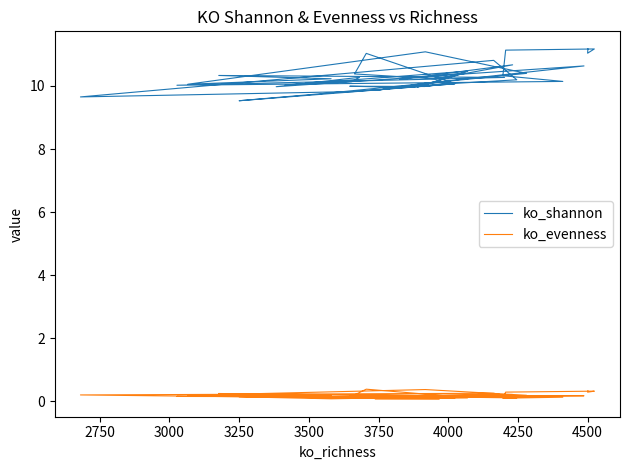

True or false: ko_evenness and ko_shannon cross at least once.

False